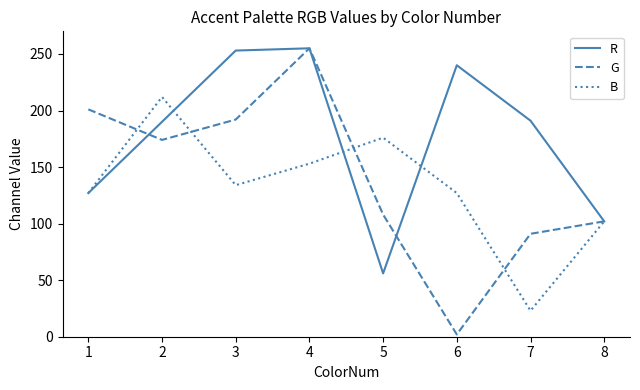

How many categories are shown in the chart?

8